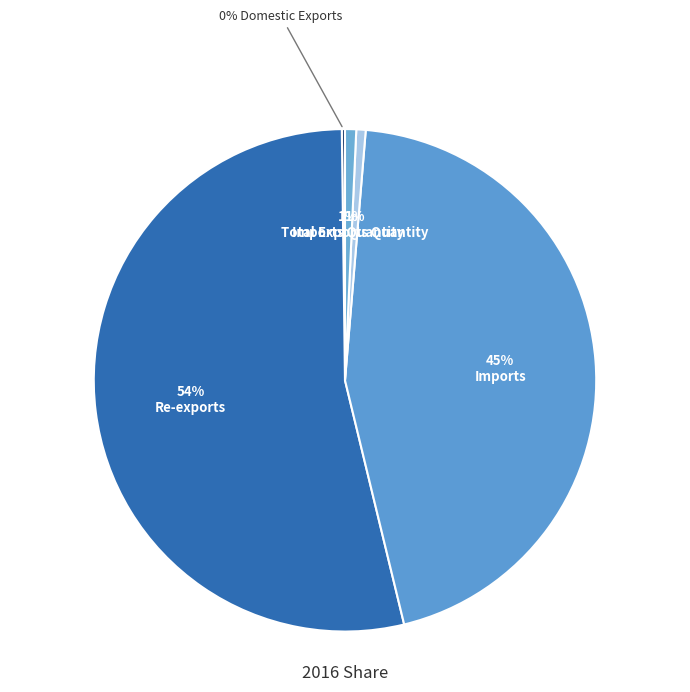

To the nearest percent, what is the average slice percentage?

20%